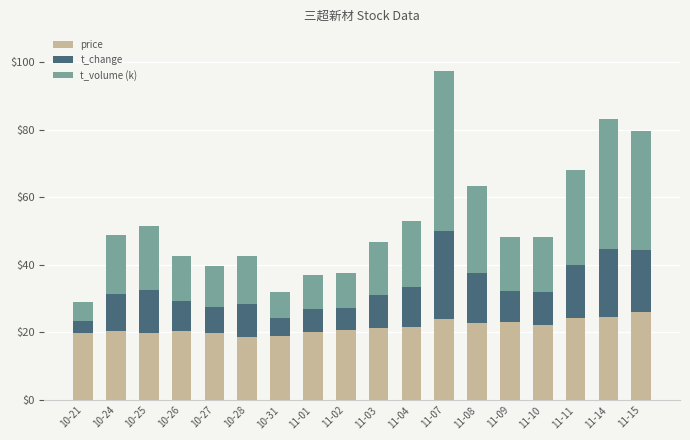

What is the lowest value of the price series?

18.5